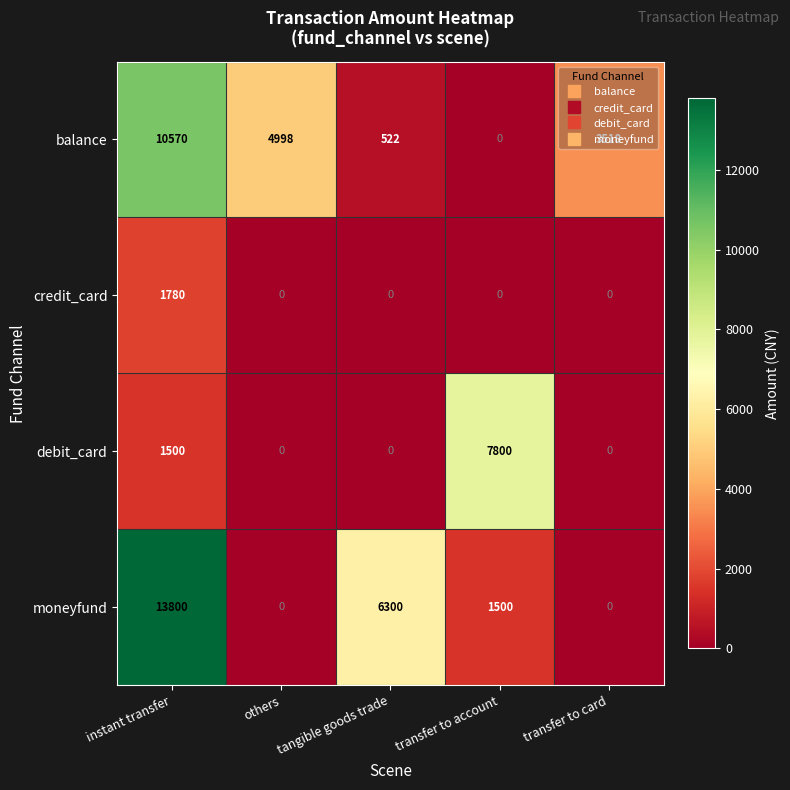

Where is moneyfund nearest to the value 6900?

tangible goods trade